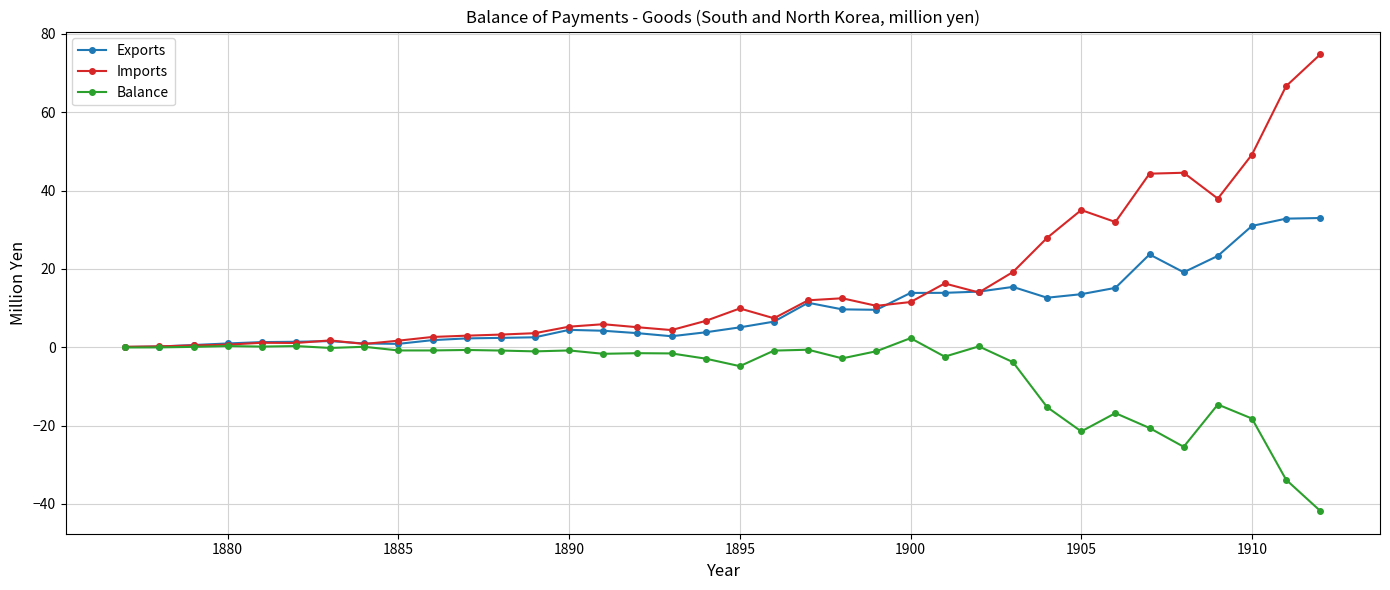

Which series has the largest total across all categories?

Imports